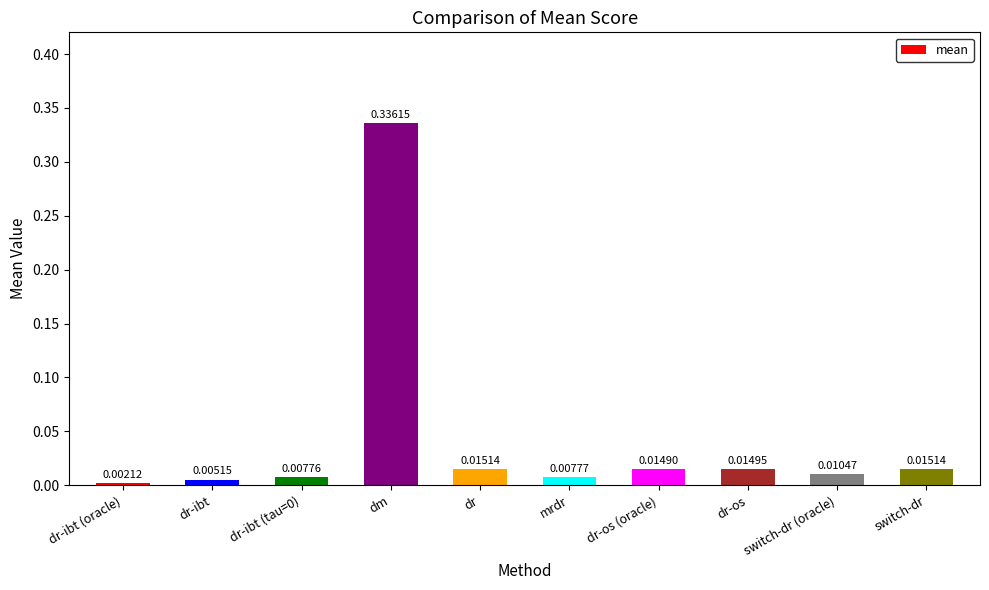

Where is the data nearest to the value 0?

dr-ibt (oracle)